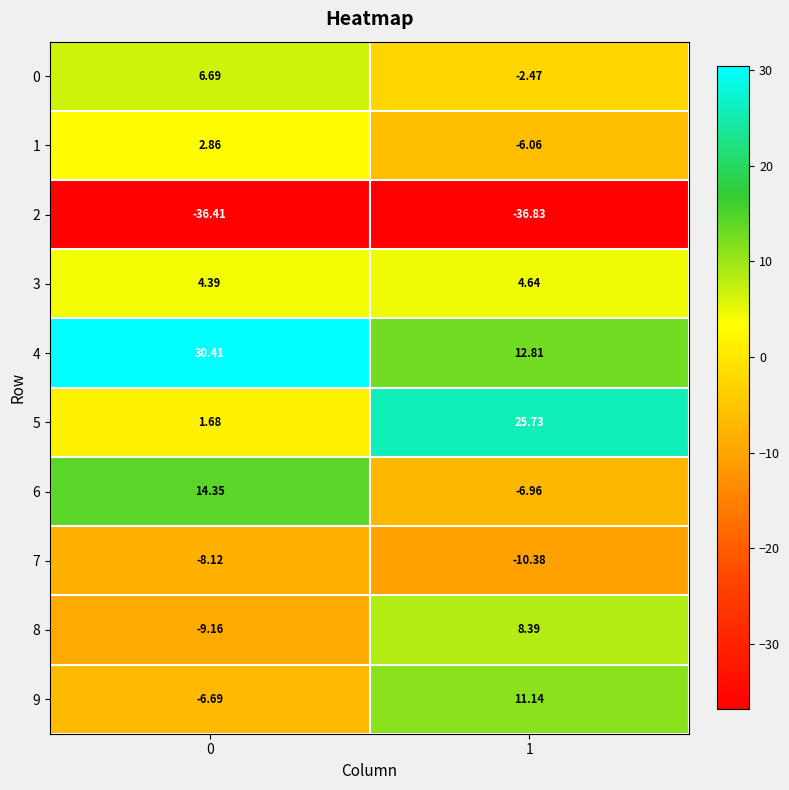

Is the value of 6 at 0 greater than the value of 4 at 0?

No